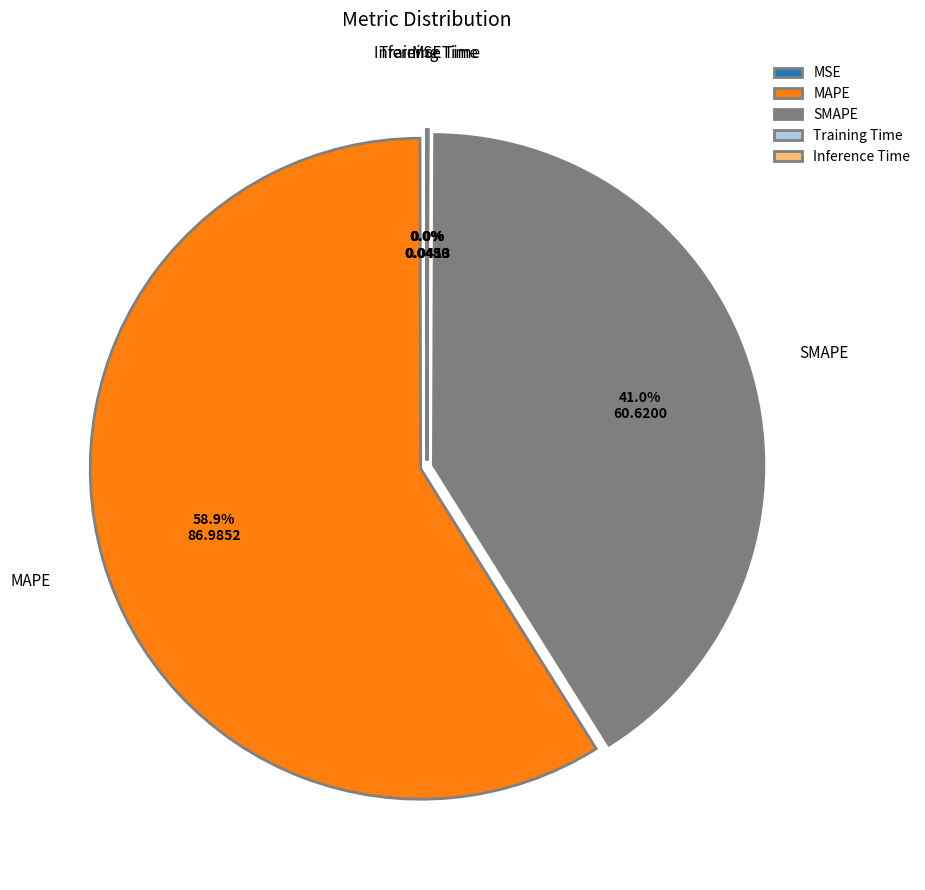

What is the largest slice in the pie chart?

MAPE